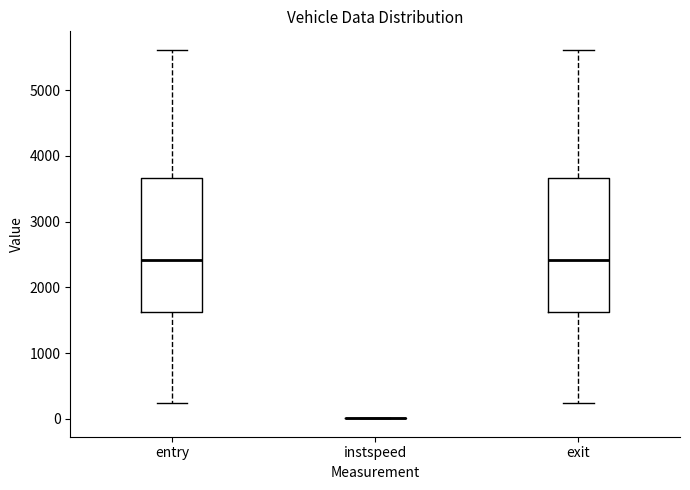

Reading left to right, transcribe this box plot: for each box, give where its median line is, the range the box spans, and where its two whiskers end, as read against the y-axis. The values are not printed on the chart, so give them approximately, as read against the axis.

entry: median 2400, box 1600 to 3700, whiskers 200 to 5600
instspeed: box collapsed to a line at 0, whiskers 0 to 0
exit: median 2400, box 1600 to 3700, whiskers 200 to 5600